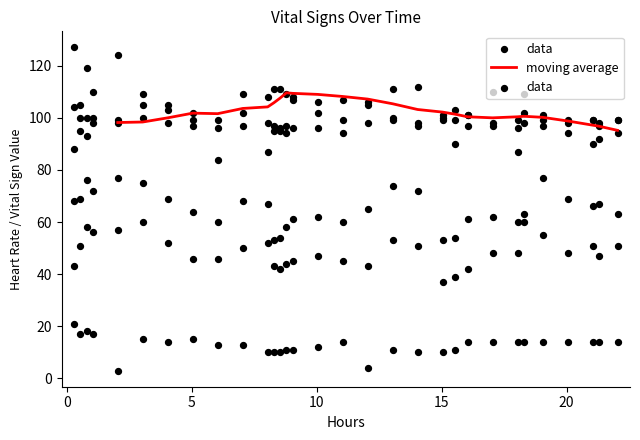

What is the maximum value for moving average?

109.6